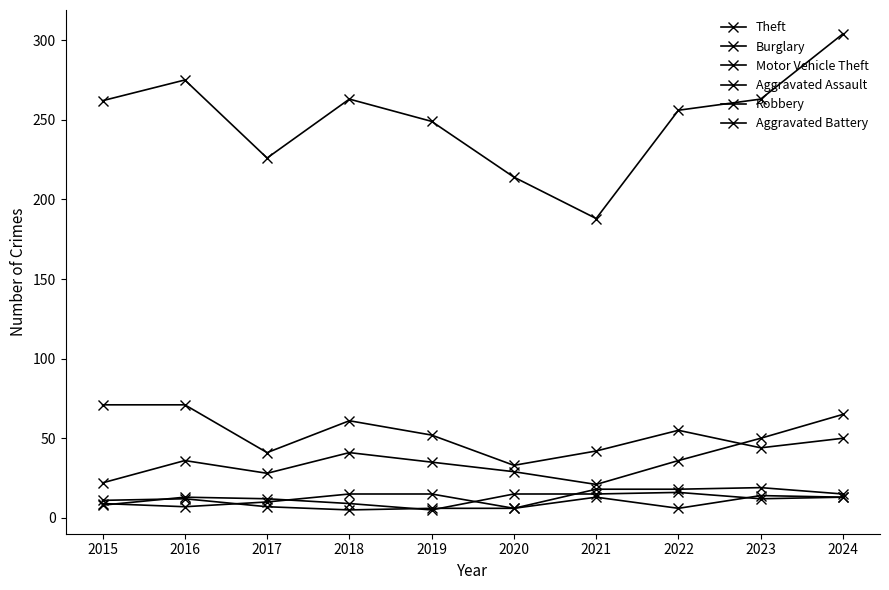

How many data points in Burglary are less than 52?

5